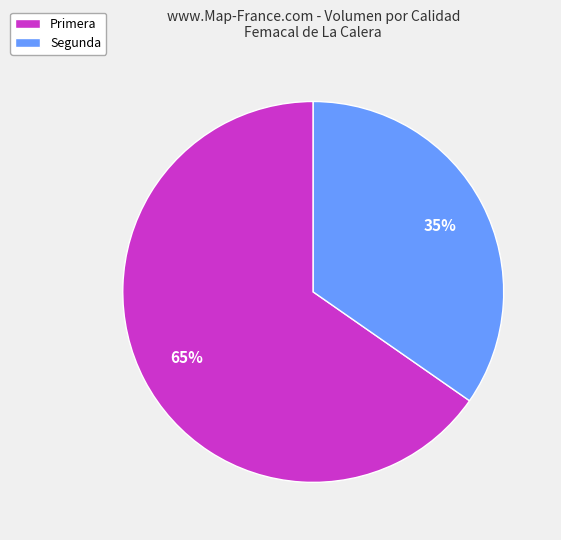

Rank the categories by value from lowest to highest.

Segunda, Primera